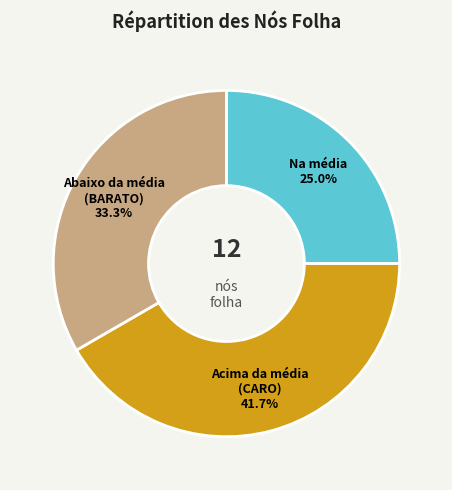

Is there any slice that represents more than half of the pie?

No